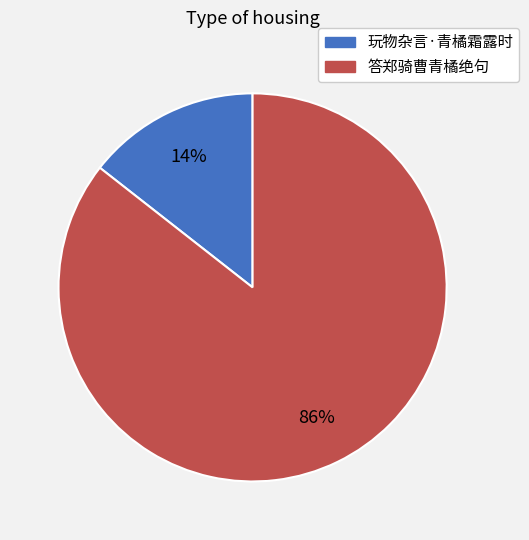

To the nearest percent, what is the average slice percentage?

50%